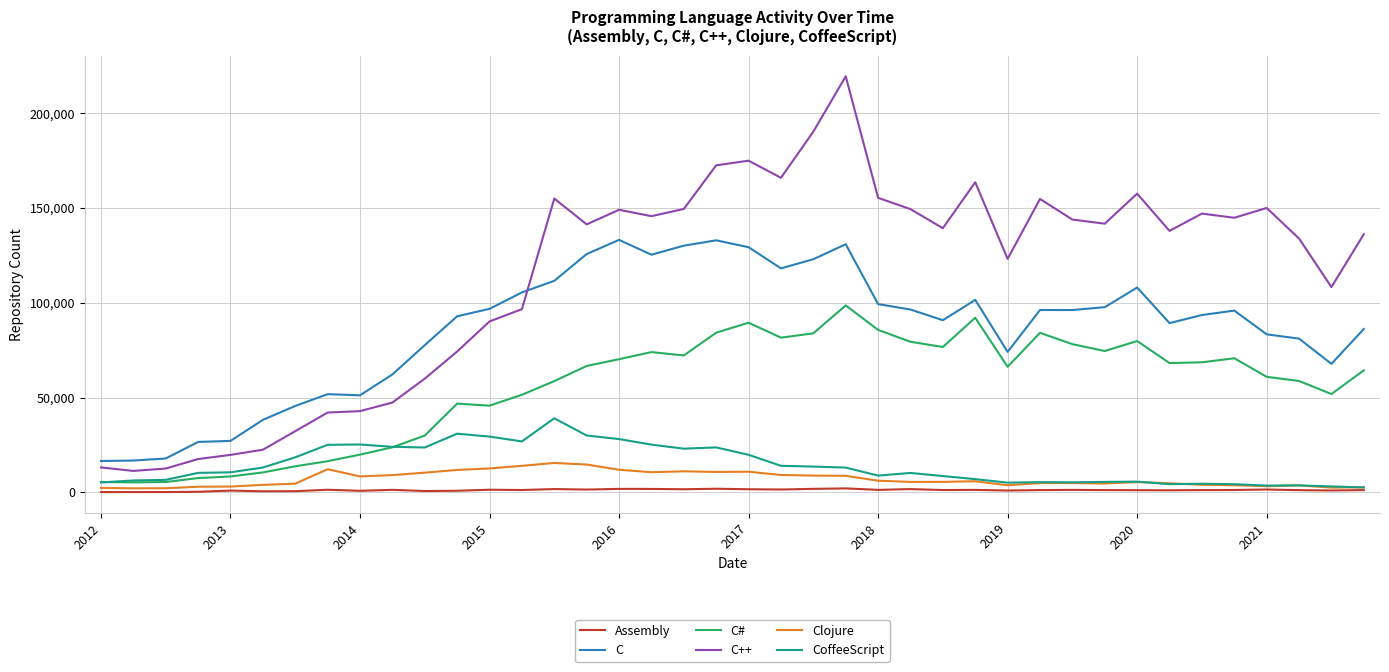

In Clojure, how many points are lower than both neighbors (excluding endpoints)?

9